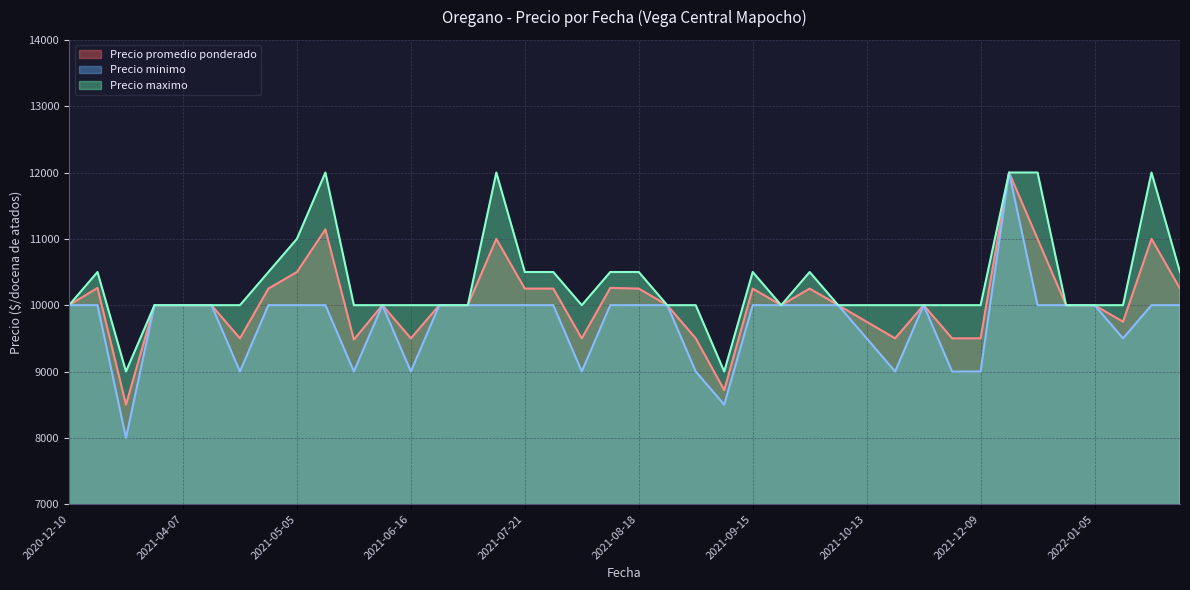

What position from the left is 2021-04-21?

7